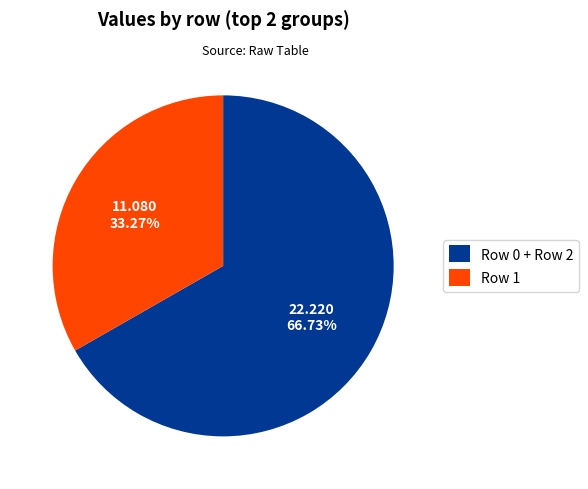

Is it true that Row 1 is 46% of the pie?

False